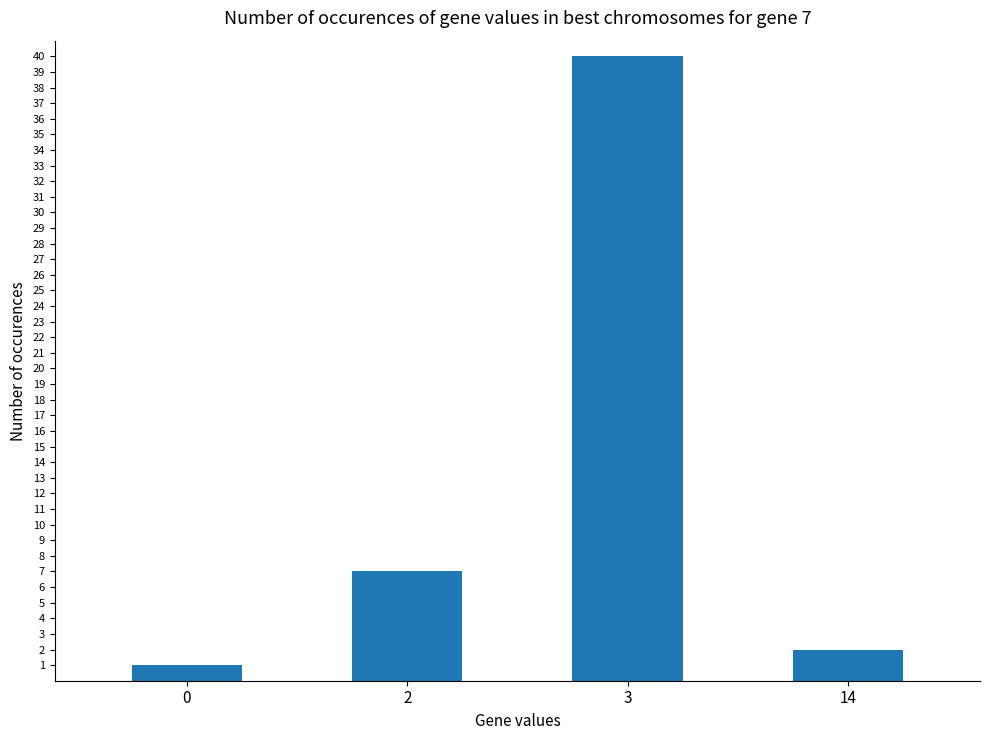

List the labels in order of value, largest first.

3, 2, 14, 0